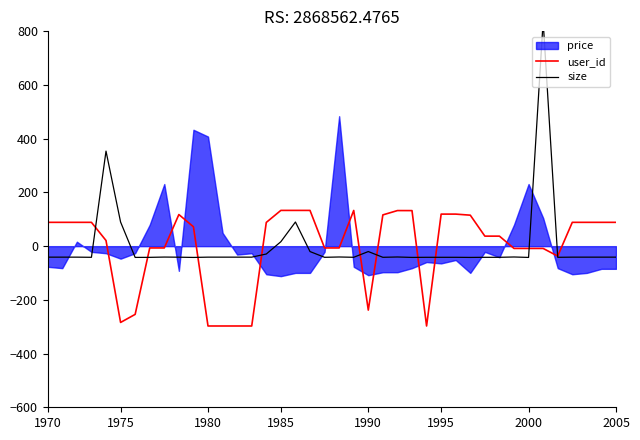

What is the maximum value for user_id?

133.2